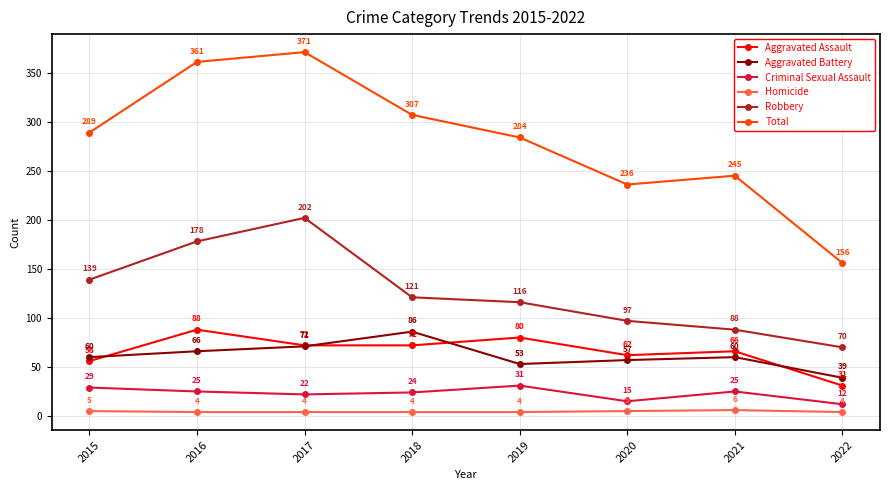

True or false: Total and Criminal Sexual Assault cross at least once.

False